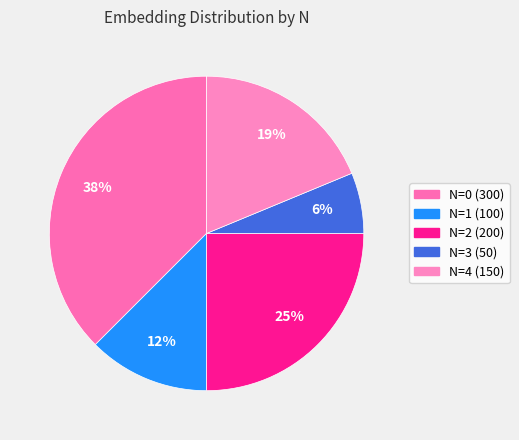

What is the ratio of the value at N=2 (200) to the value at N=1 (100)?

2.0